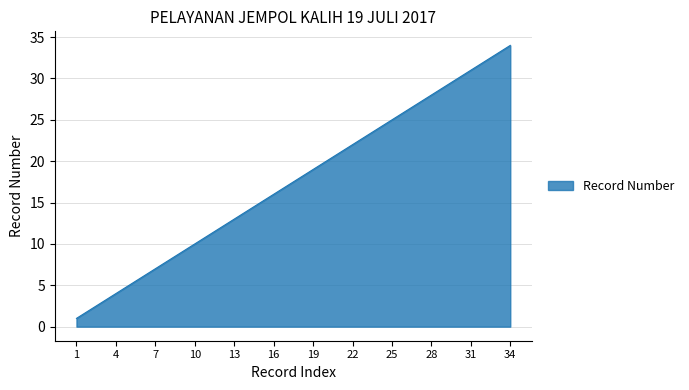

What is the difference between the maximum and minimum values?

33